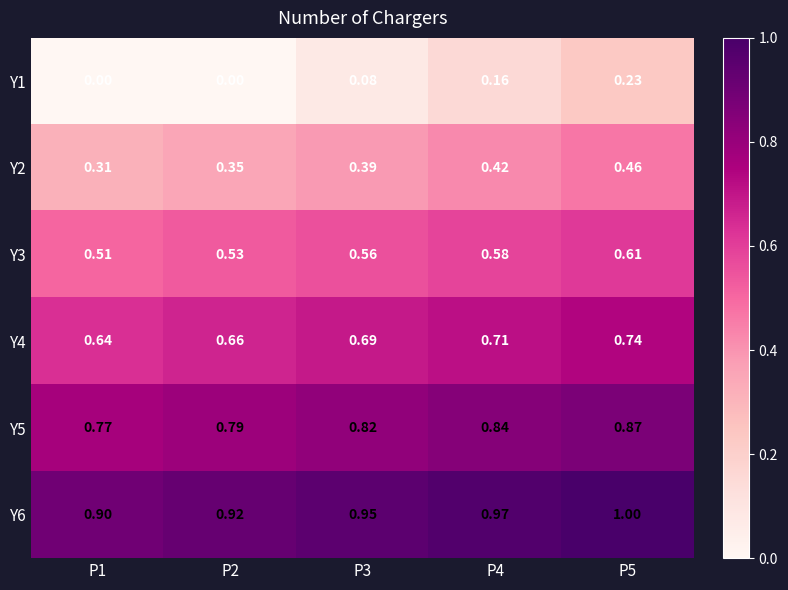

Is the value of Y5 at P5 greater than the value of Y6 at P3?

No